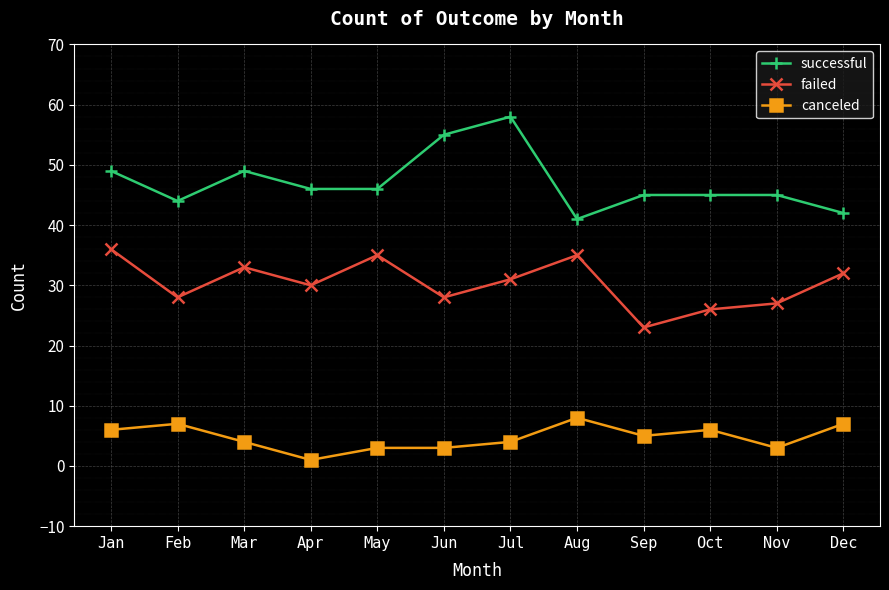

True or false: failed and successful cross at least once.

False